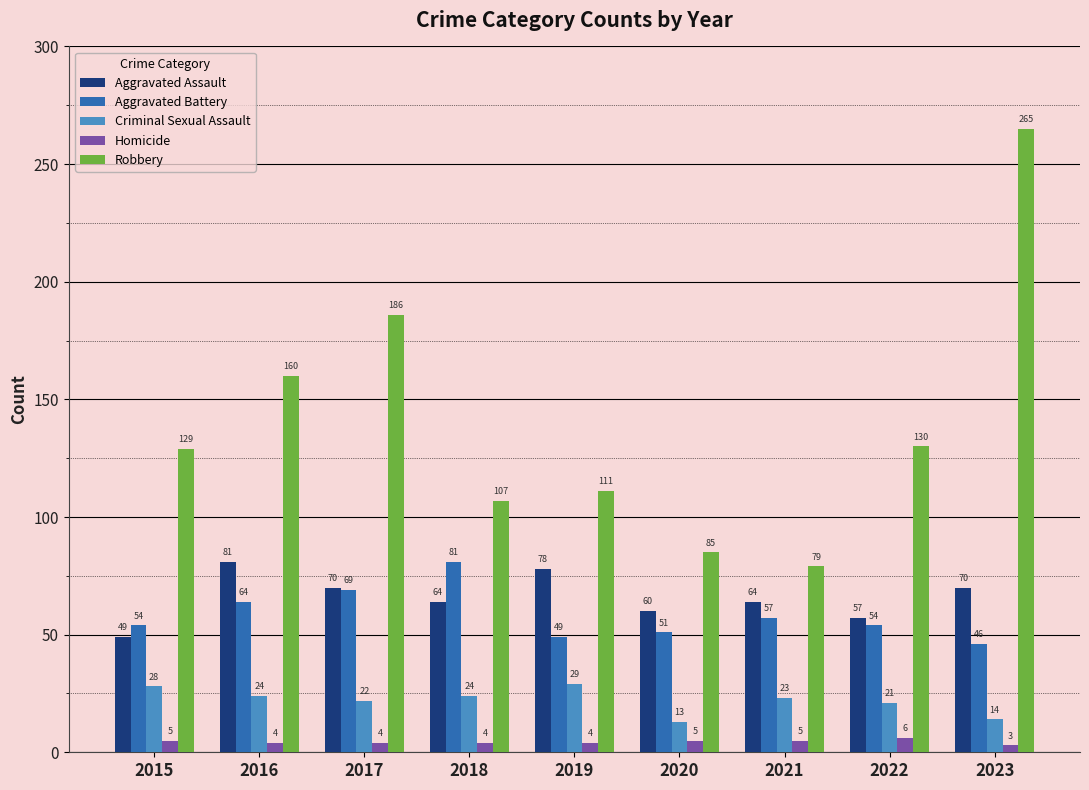

The Criminal Sexual Assault series shows 43 at 2016. True or false?

False